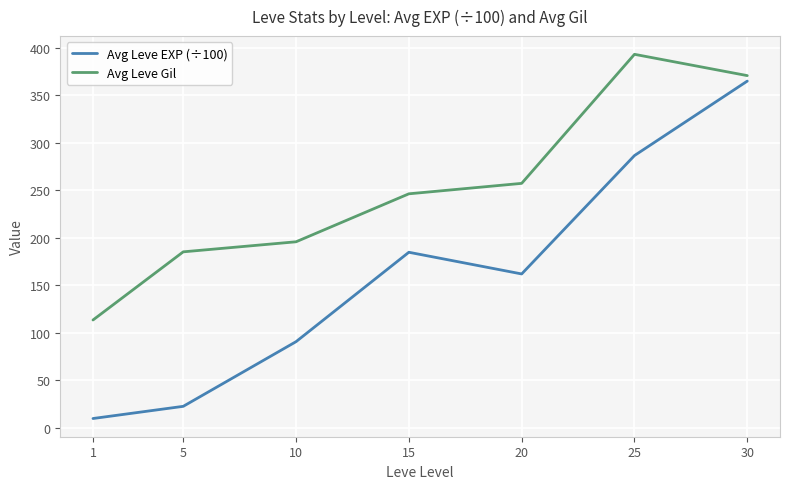

What is the difference between the highest and lowest values at 5?

162.6